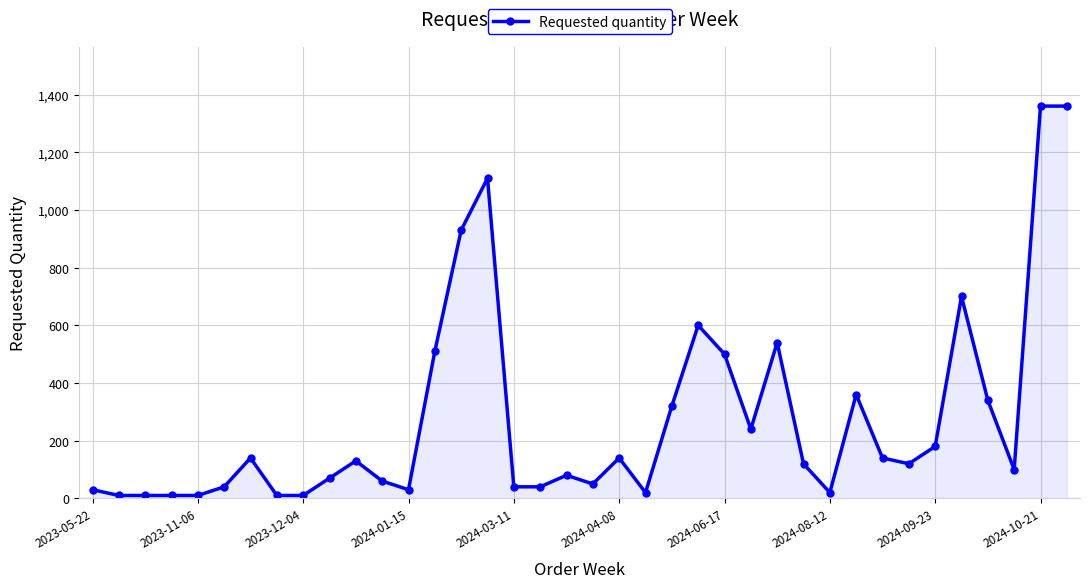

Does the chart have visible grid lines?

Yes